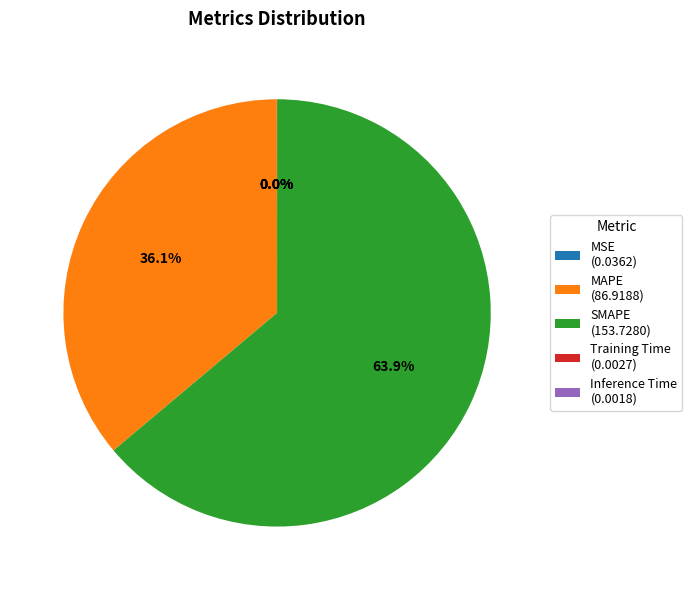

Does SMAPE (153.7280) account for over 50% of the chart?

Yes